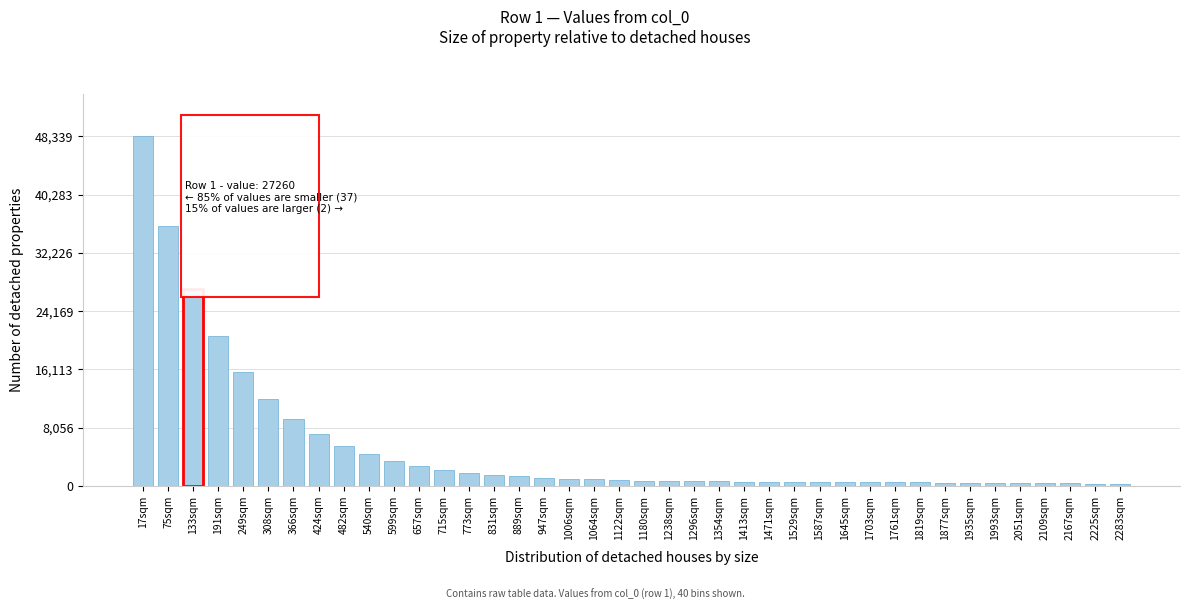

What is the value of the 14th bar from the left?

1825.3